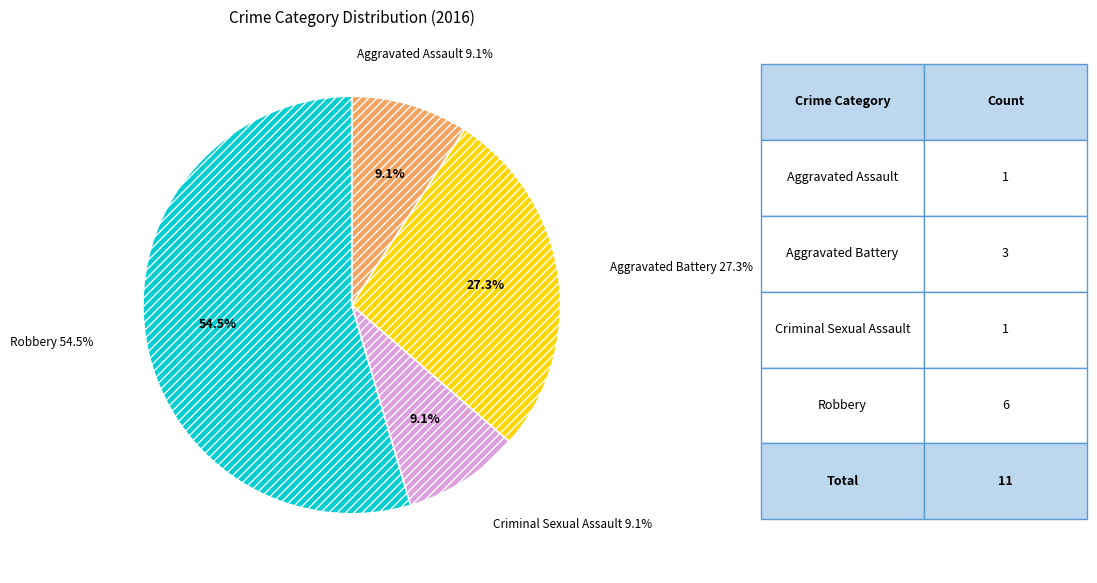

Which slice is the largest?

Robbery